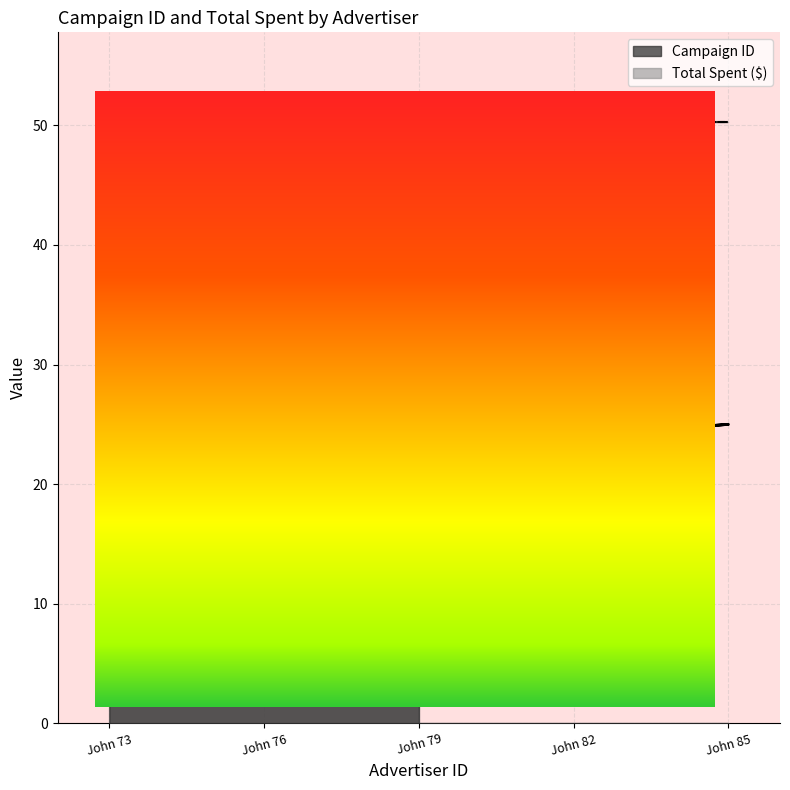

What is the difference between the maximum and minimum values?

4